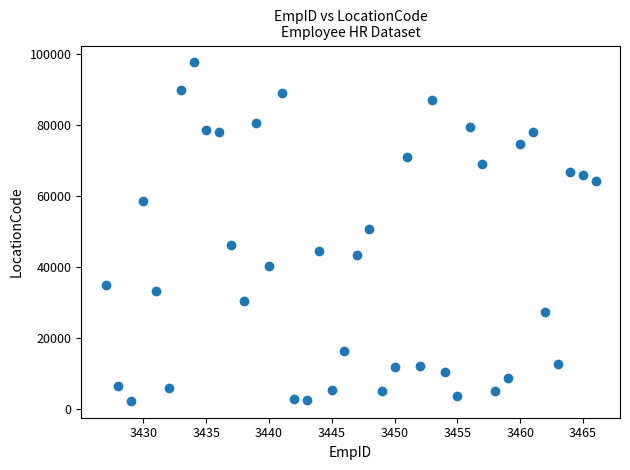

What is the range of X values (max minus min)?

39